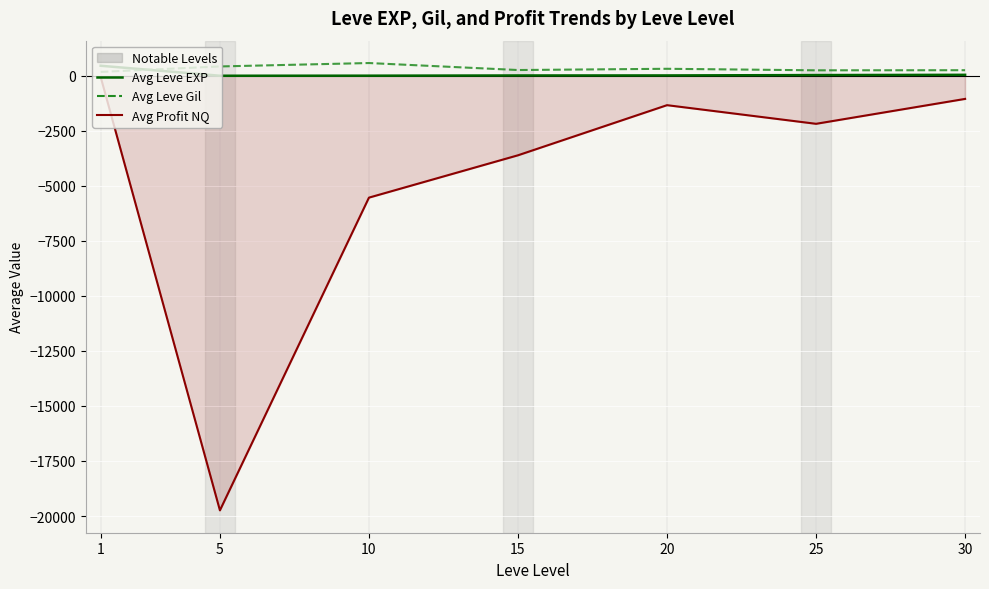

What is the greatest value displayed?

580.0